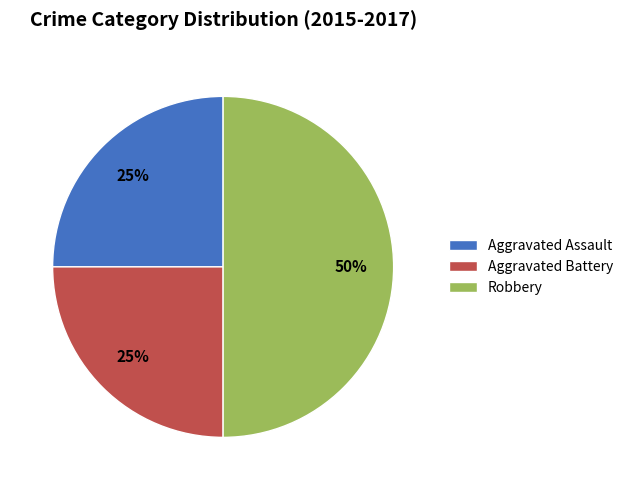

What is the largest slice in the pie chart?

Robbery